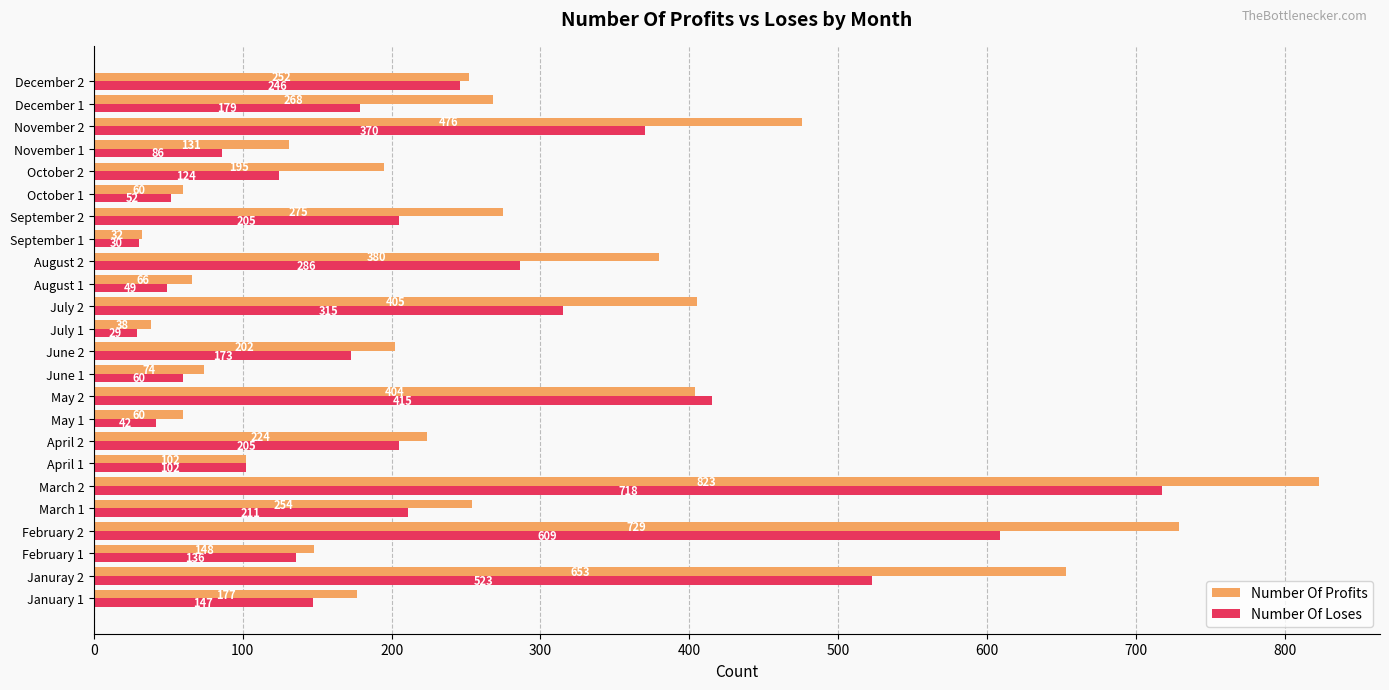

Is the value of Number Of Profits at March 2 greater than the value of Number Of Loses at July 1?

Yes